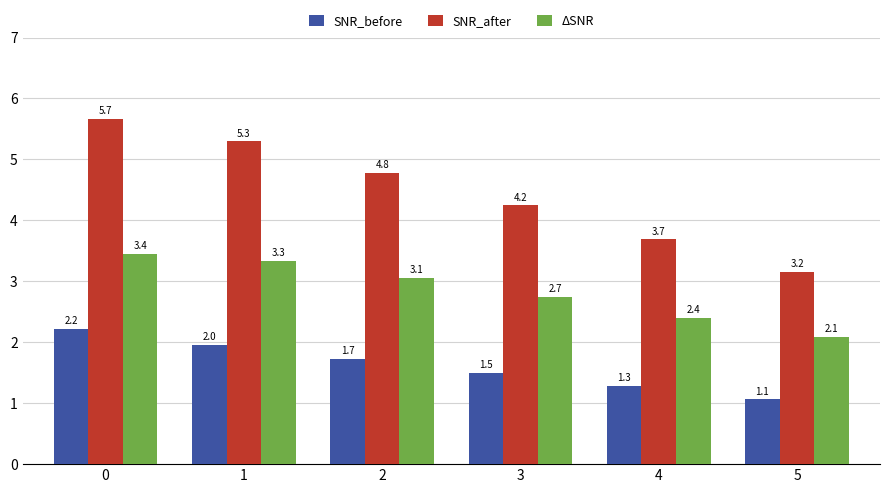

At how many categories does at least one series exceed 1?

6